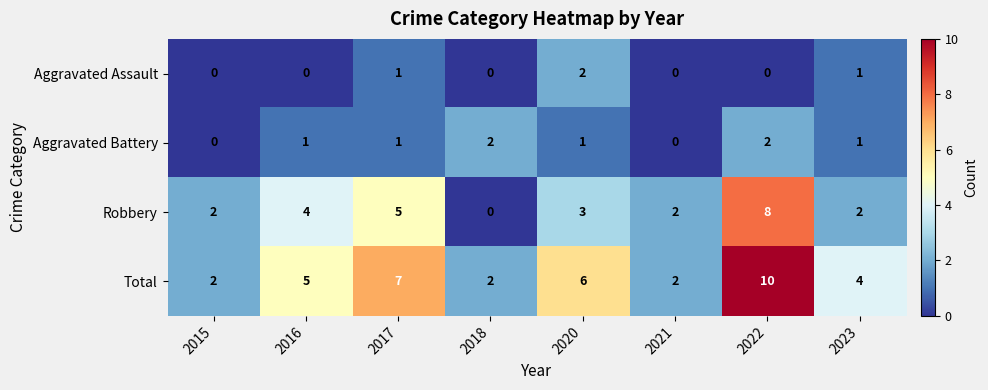

What is the difference between the maximum and minimum values in the Robbery series?

8